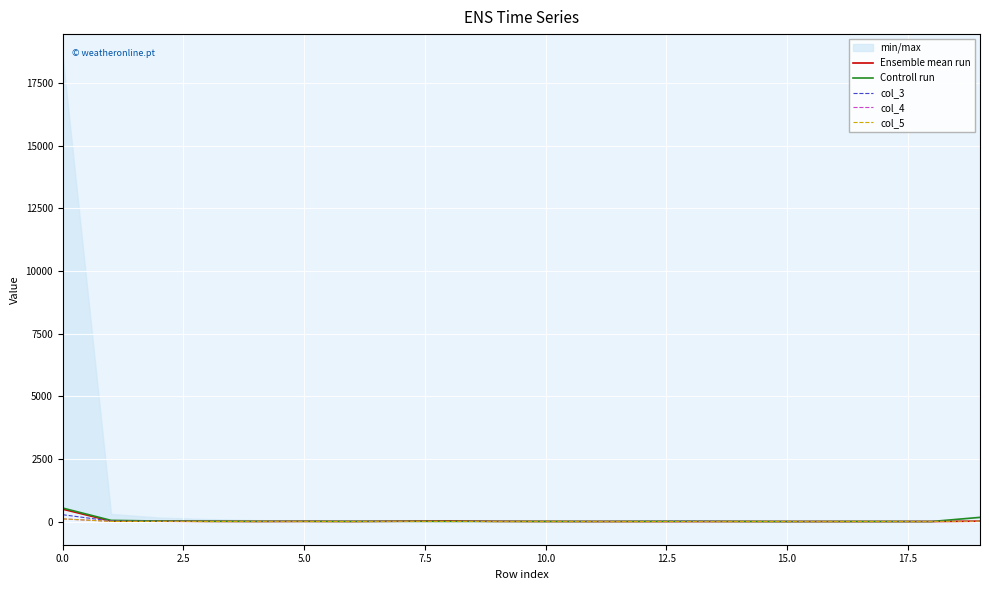

What value does the col_4 series have at 10.0?

3